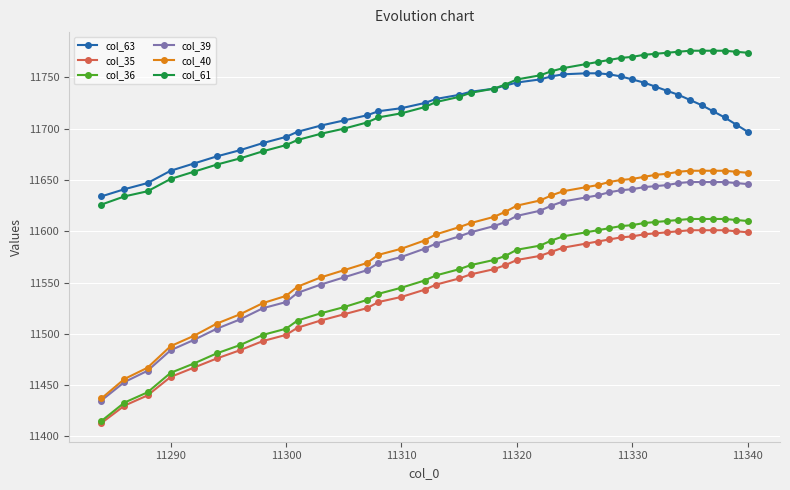

Is this an area chart (filled region under the line)?

No